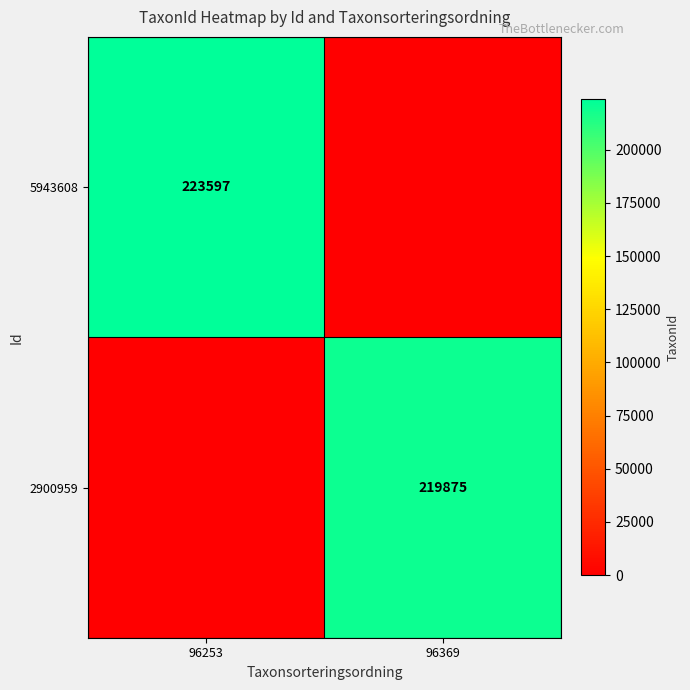

True or false: 5943608 has a value of 114546 at 96253.

False